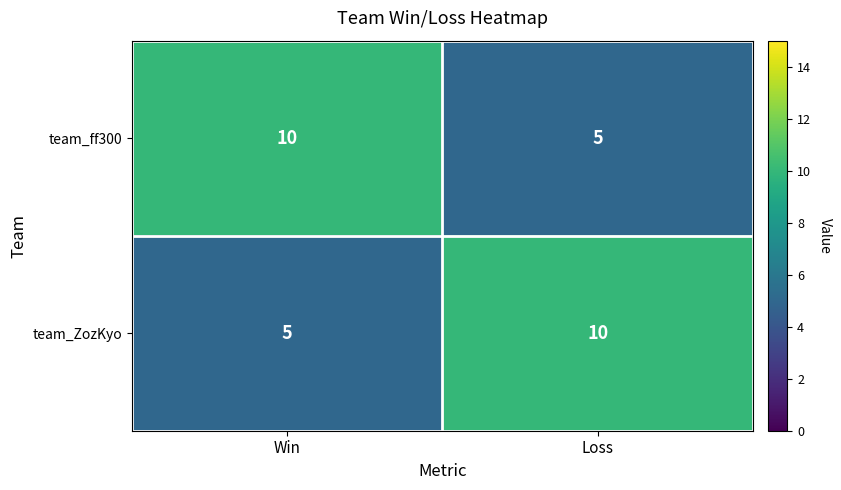

At how many categories does at least one series exceed 5?

2